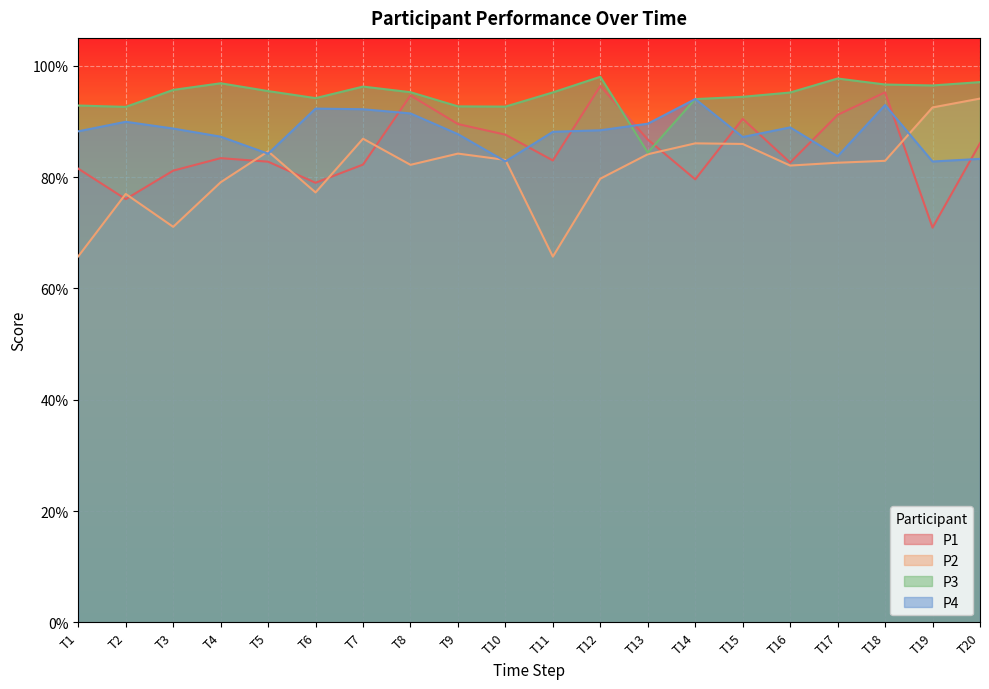

List the labels in order of P2 value, smallest first.

T11, T1, T3, T2, T6, T4, T12, T16, T8, T17, T18, T10, T13, T9, T5, T15, T14, T7, T19, T20